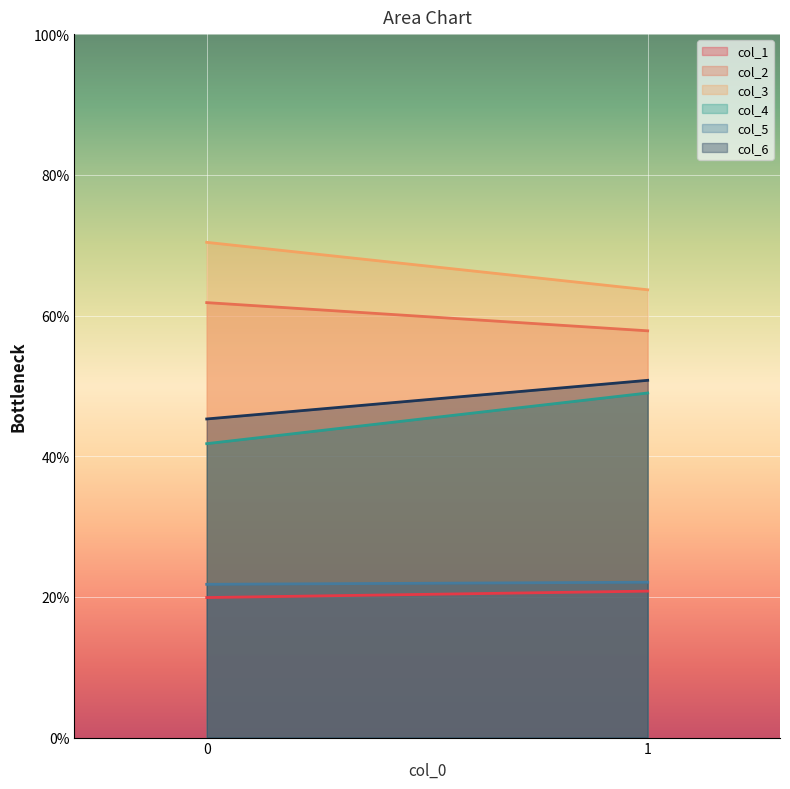

Which series has the largest range (max minus min)?

col_4